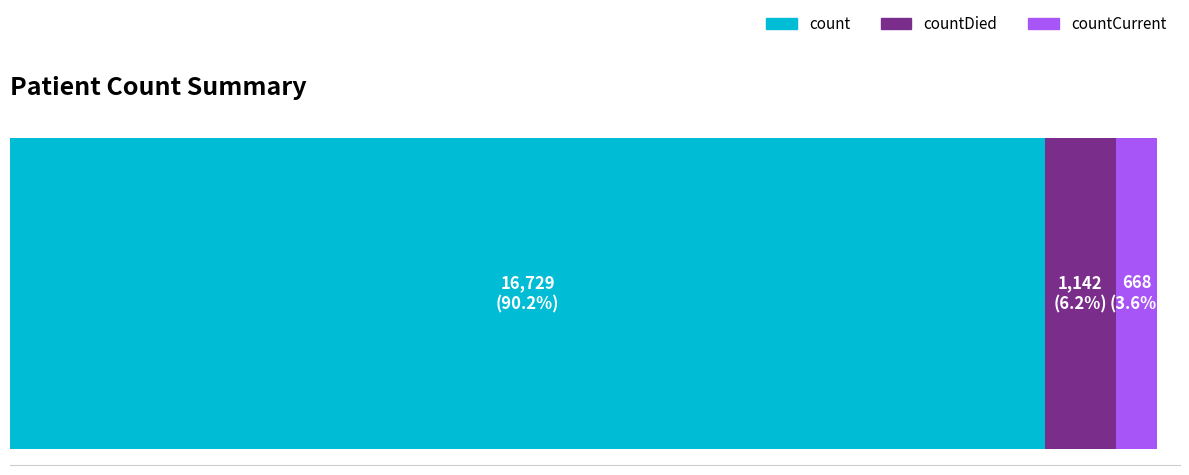

Reading left to right, what are all the values shown in this chart?

16729	1142	668